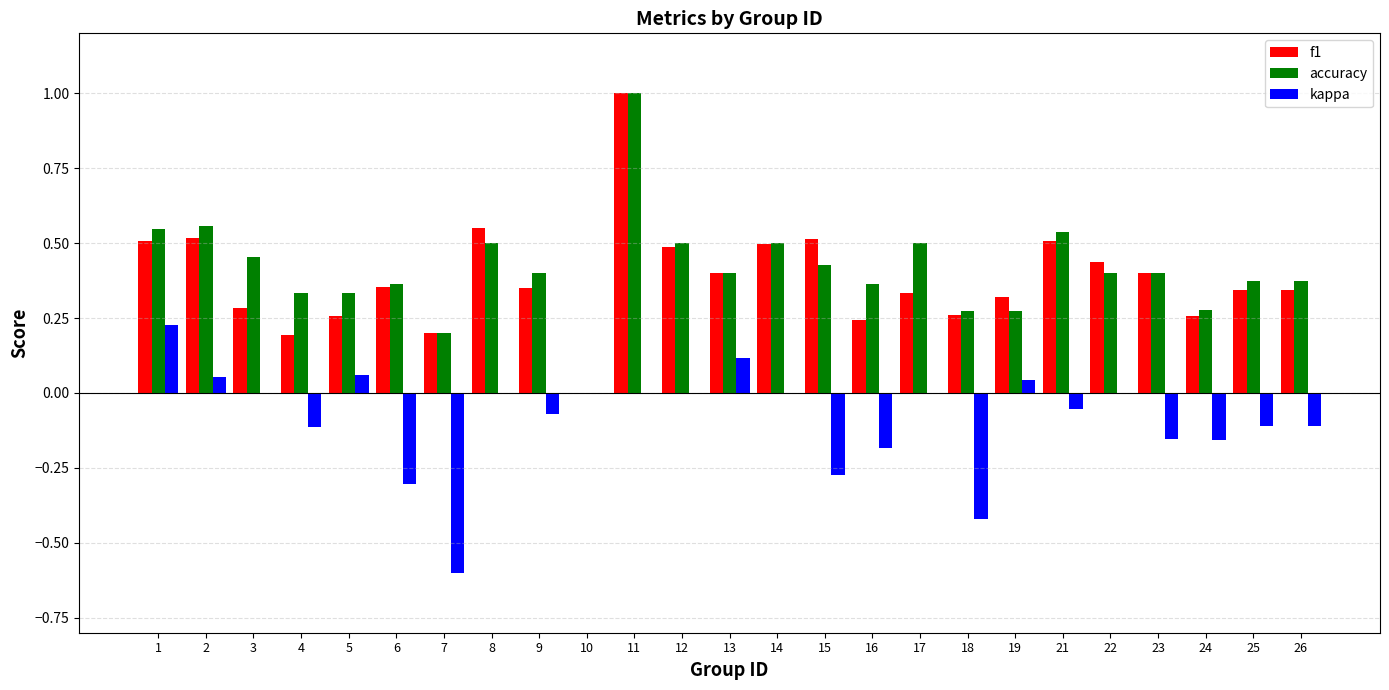

At which category is the sum across all series the highest?

11